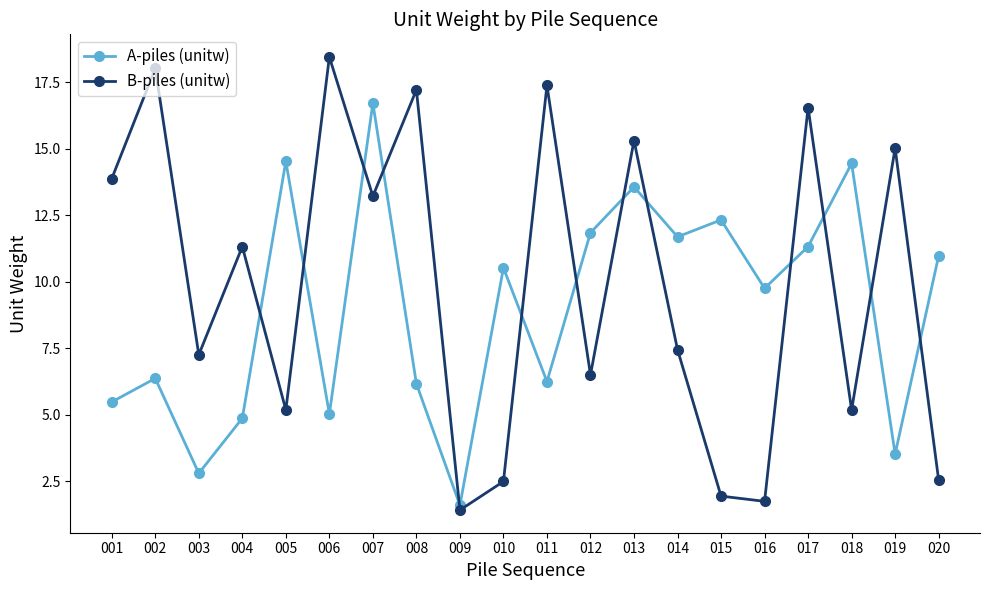

At which label does A-piles (unitw) first exceed 10?

005